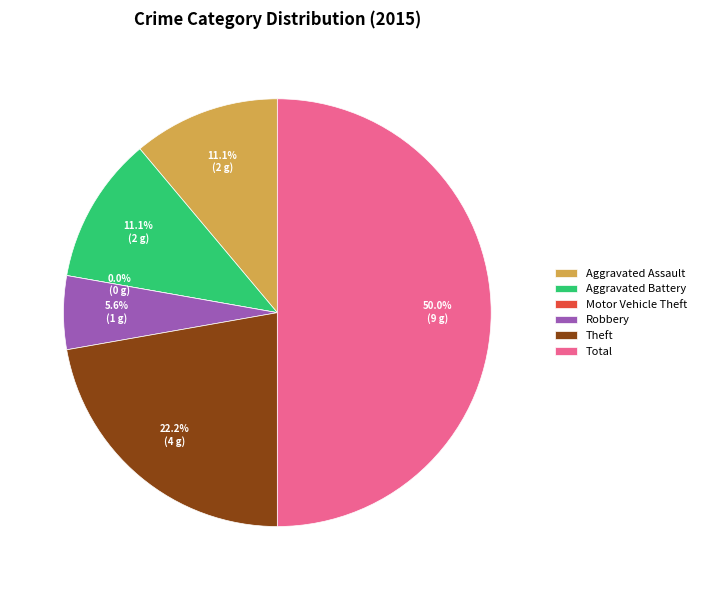

How many segments does this pie chart have?

6